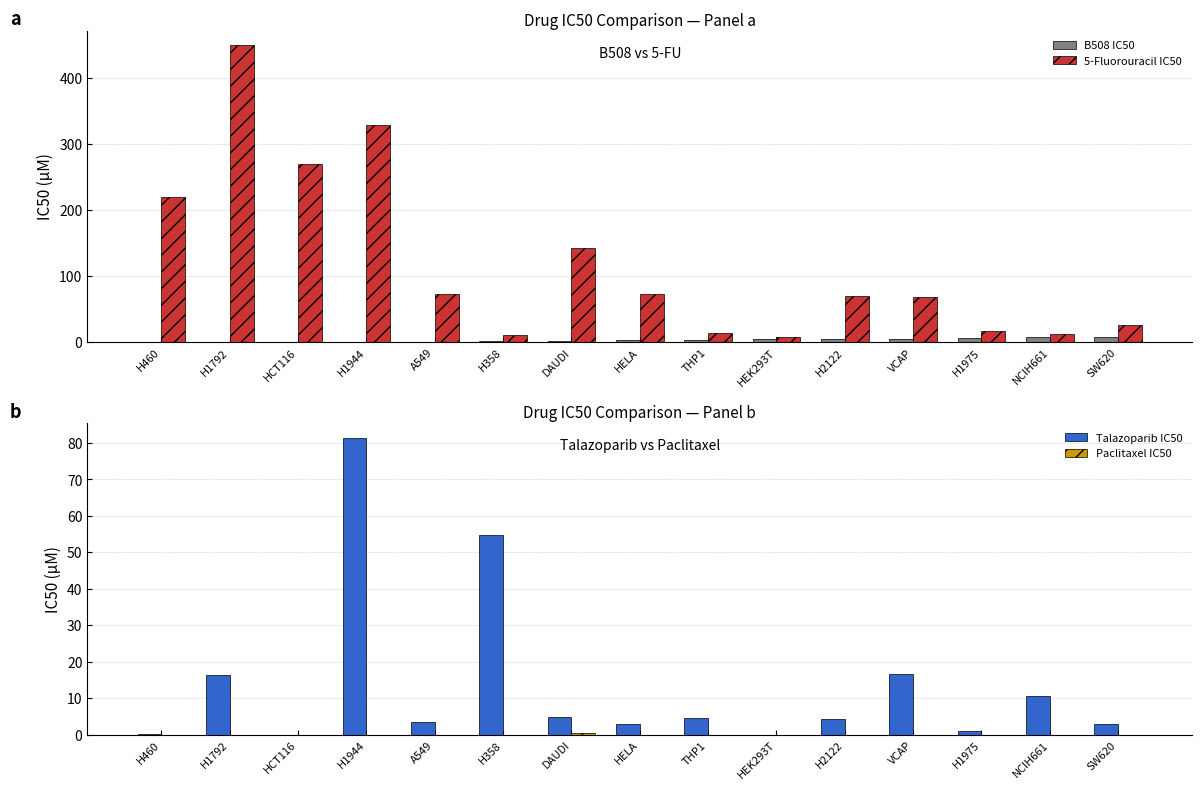

Are the bars horizontal?

No